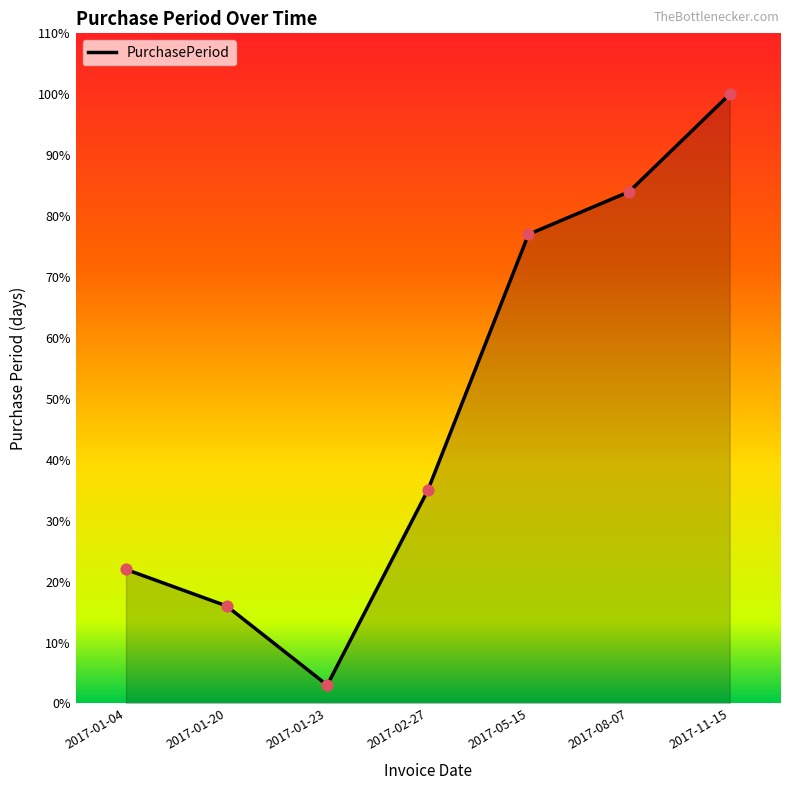

Which has a higher value, 2017-01-23 or 2017-05-15?

2017-05-15